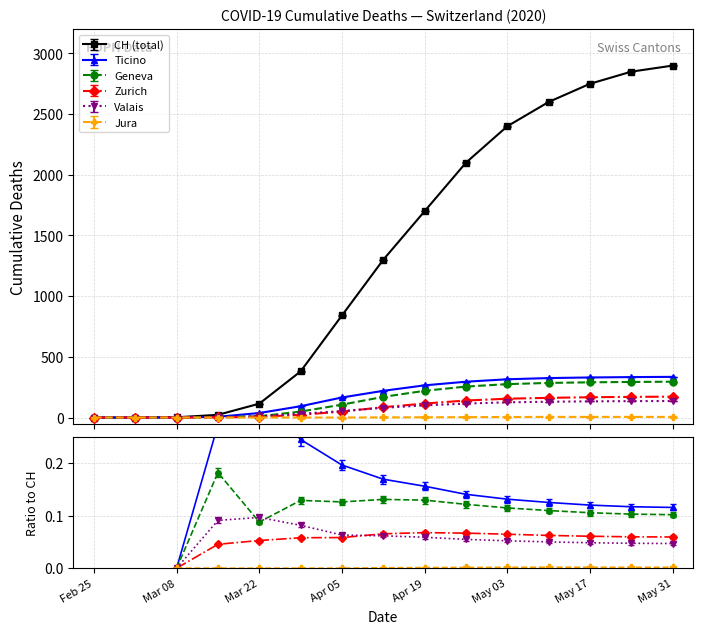

True or false: CH and ZH cross at least once.

False